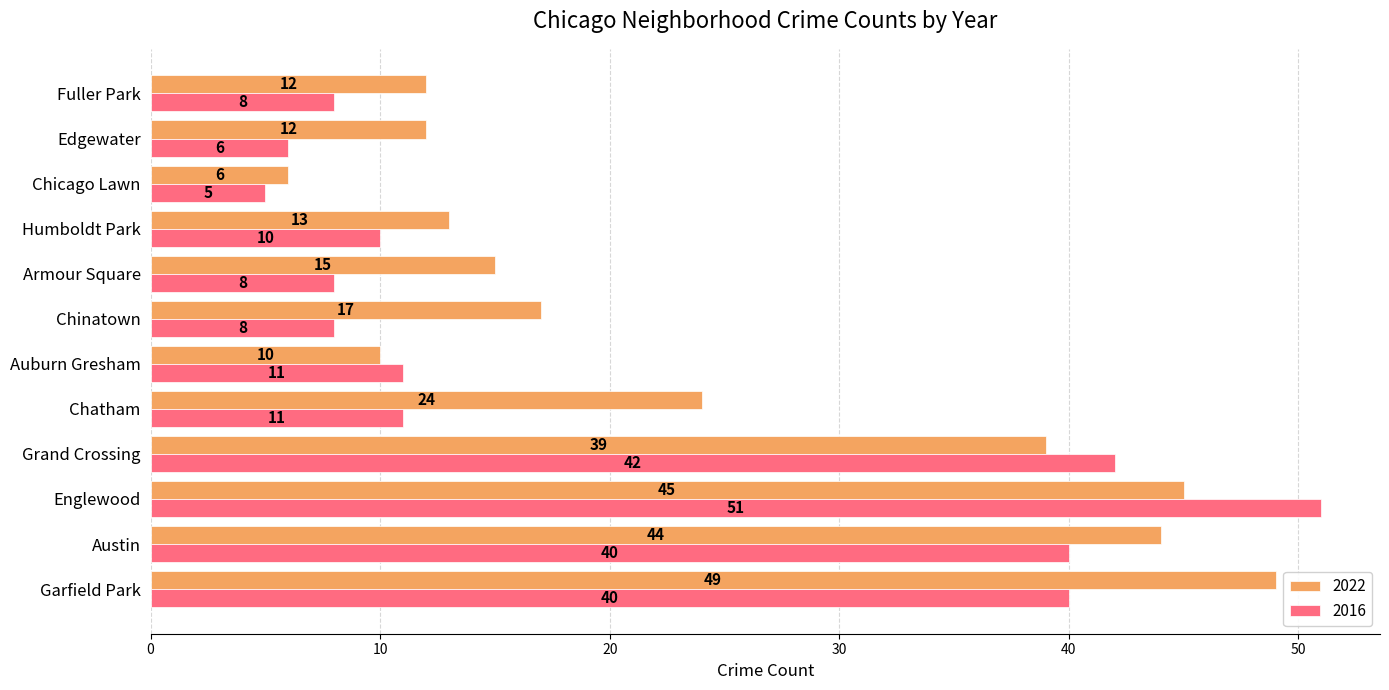

At which category is the sum across all series the highest?

Englewood